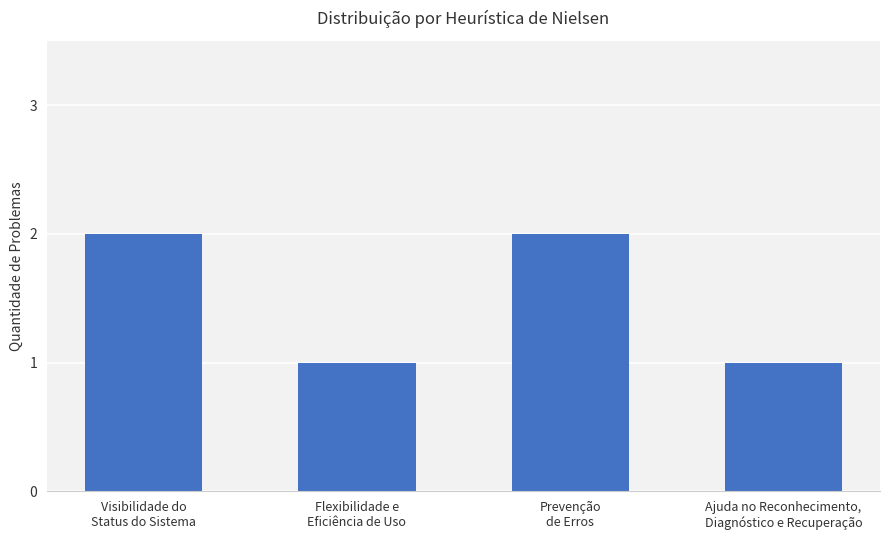

What is the sum of all values?

6